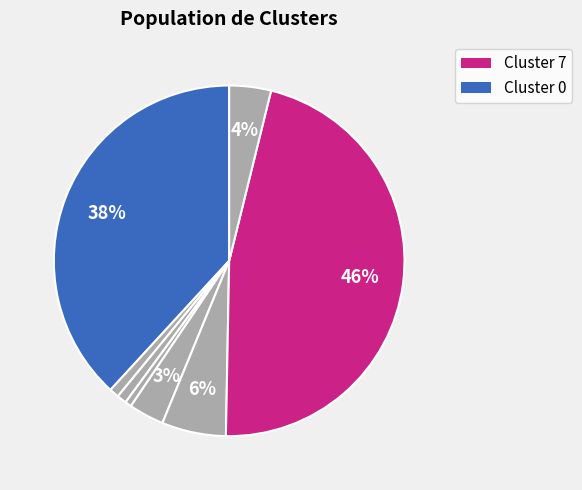

Does any single category account for the majority?

No